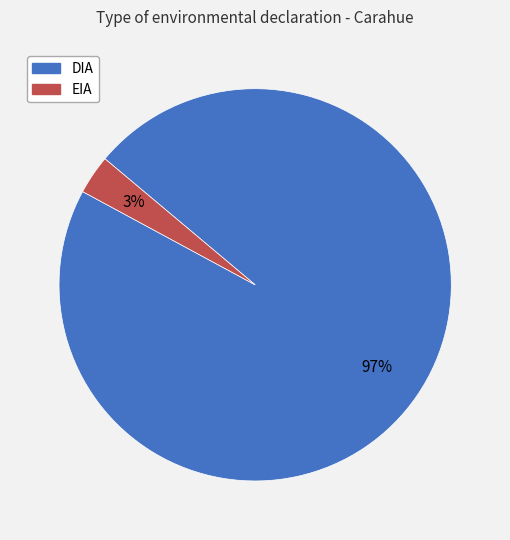

Do EIA and DIA together represent more than half of the pie?

Yes